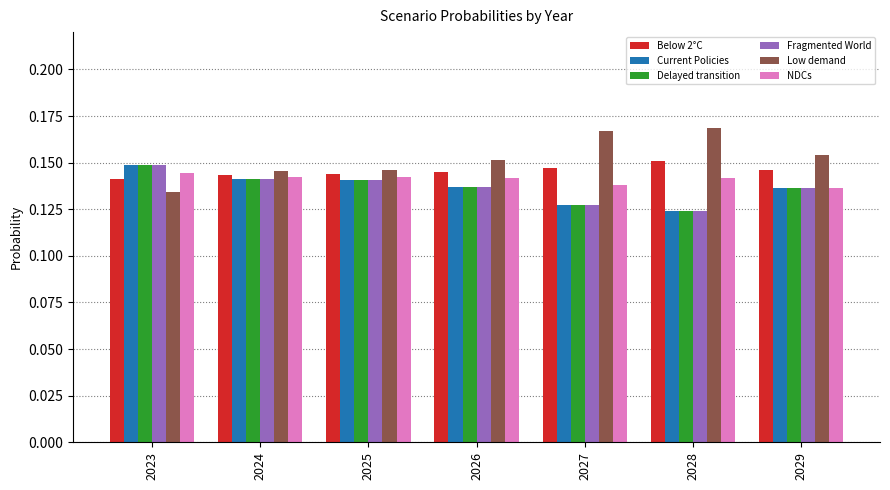

At how many categories does at least one series exceed 0?

7